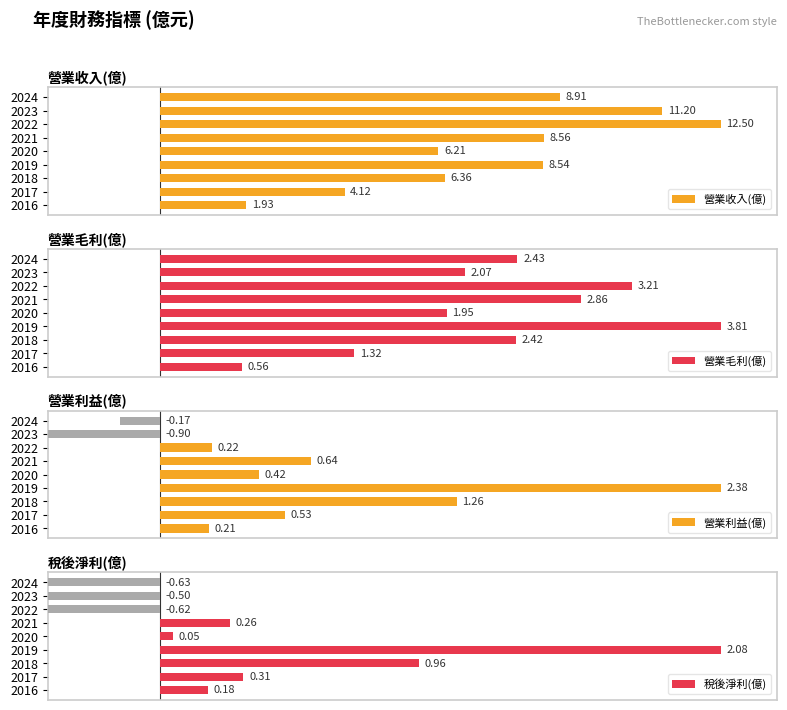

Which series has the largest range (max minus min)?

營業利益(億)